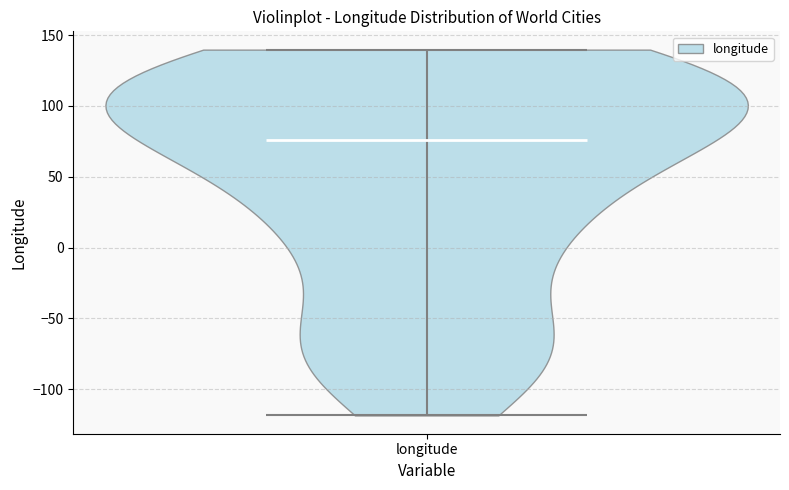

Read this violin plot against the y-axis: where its median line is, and the lowest and highest points the violin reaches. The values are not printed on the chart, so give them approximately, as read against the axis.

median line 75, lowest point -120, highest point 140